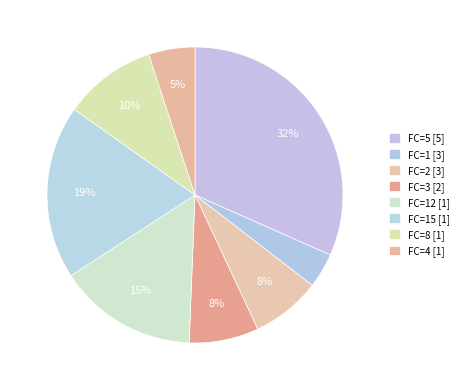

Count the number of slices in the pie.

8